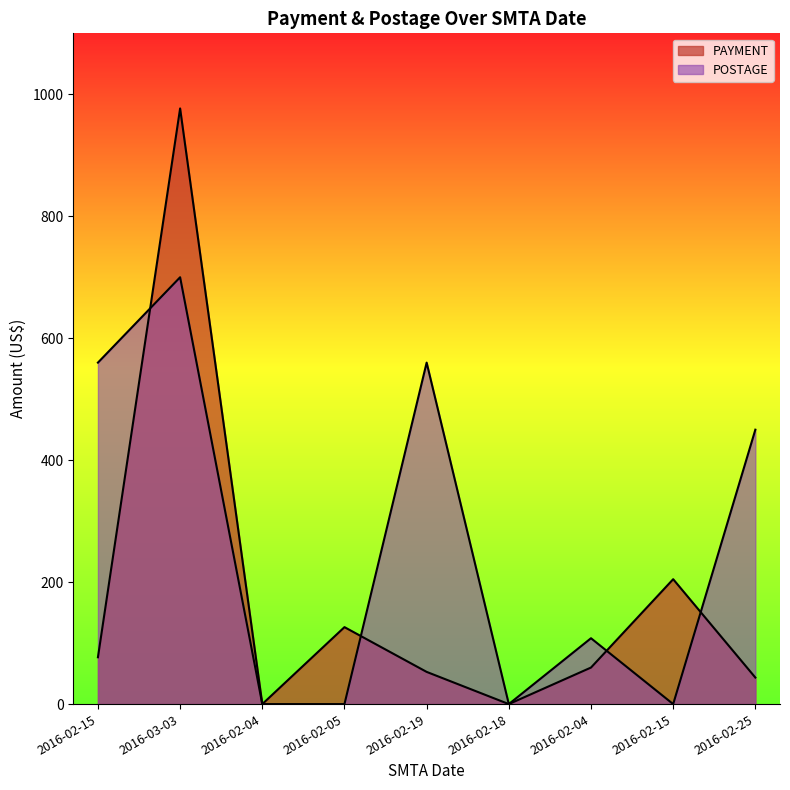

What are all the series names shown in the legend?

PAYMENT, POSTAGE